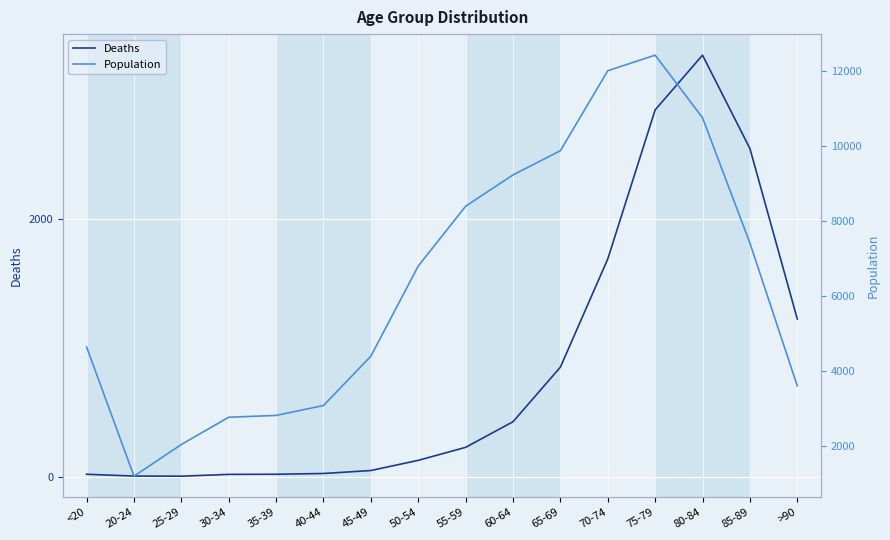

Between 40-44 and 75-79, which series saw the biggest shift?

Population